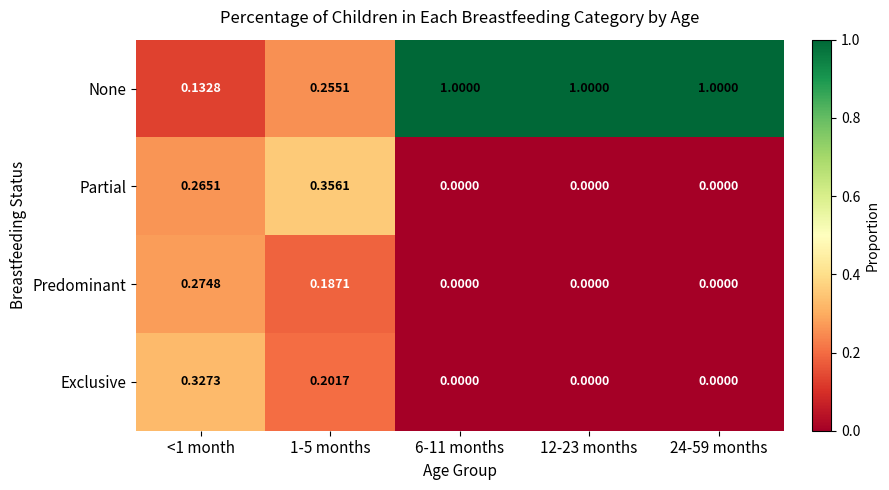

At 1-5 months, list the series in order from largest to smallest.

Partial, None, Exclusive, Predominant